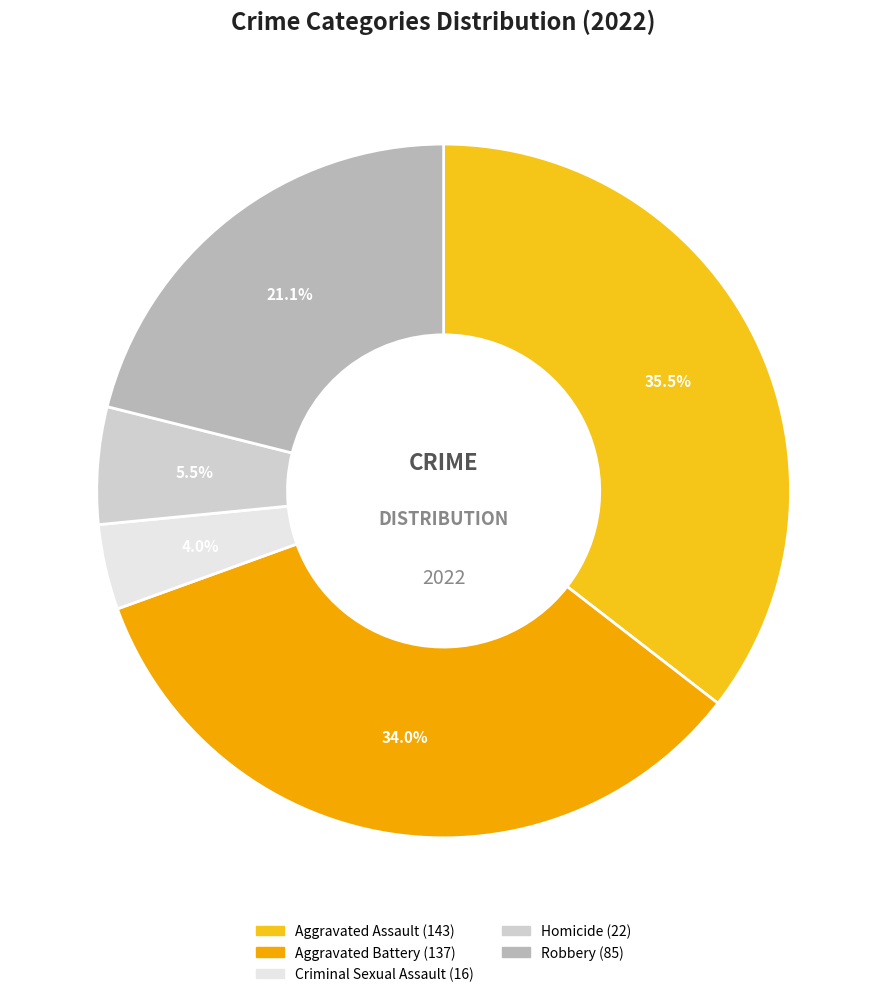

To the nearest percent, what is the difference between the largest and smallest slice percentages?

32%